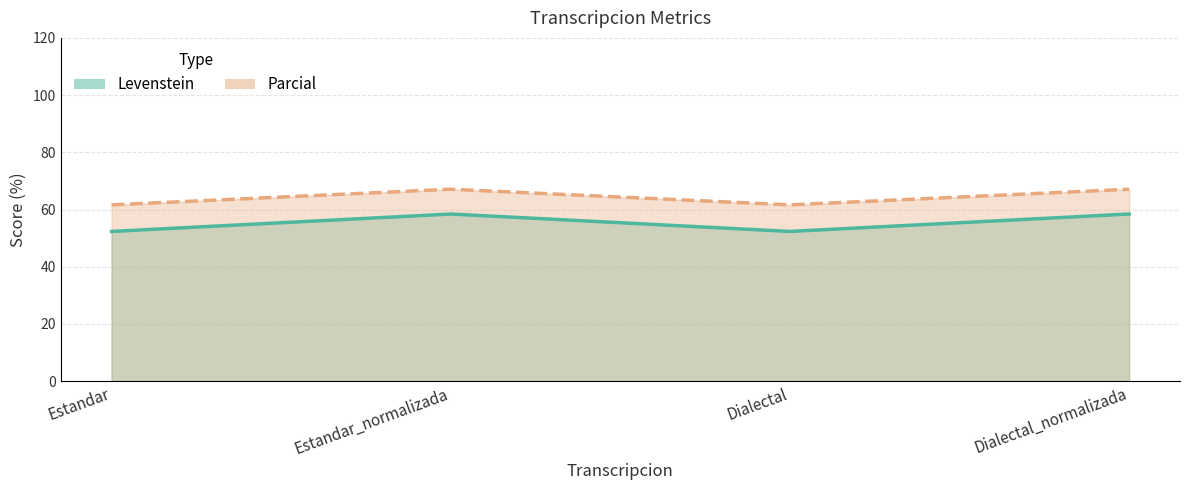

What is the maximum value shown in the chart?

67.1